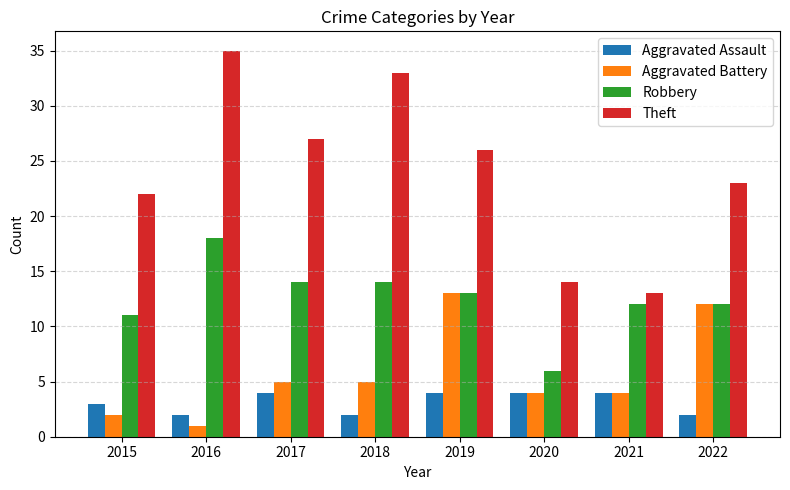

What is the difference between the Aggravated Battery values at 2021 and 2015?

2